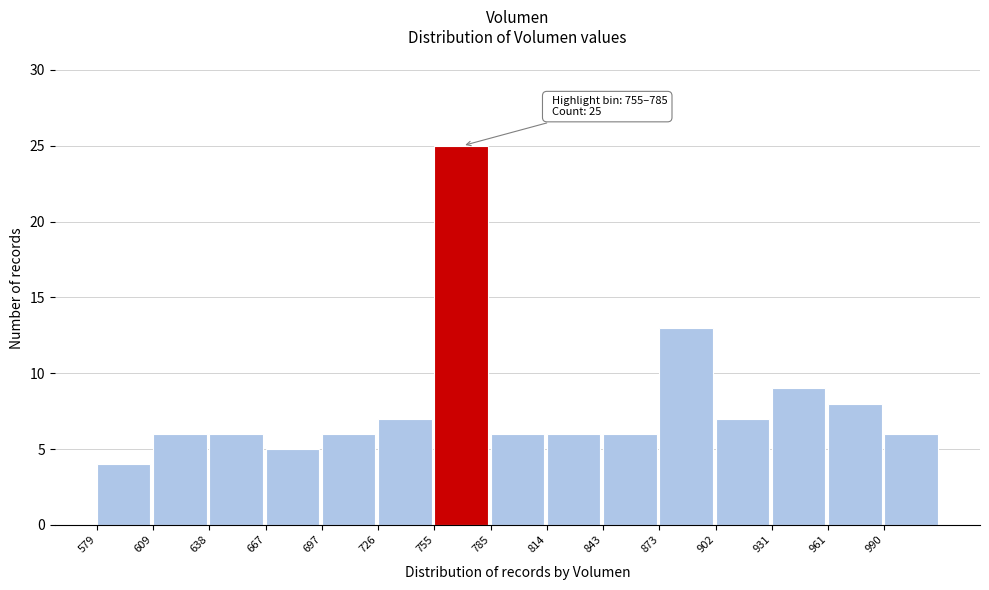

Over which range of the x-axis is the bar tallest?

755 to 785